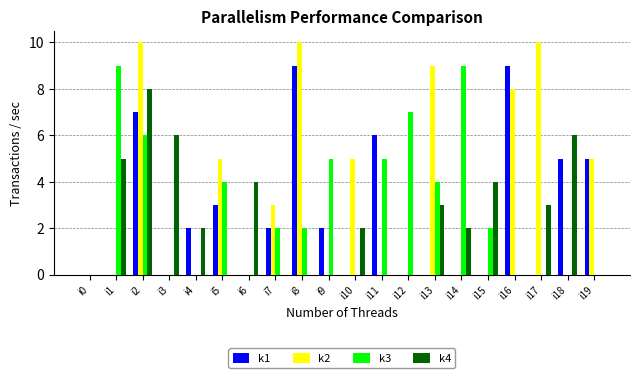

Are the bars horizontal?

No